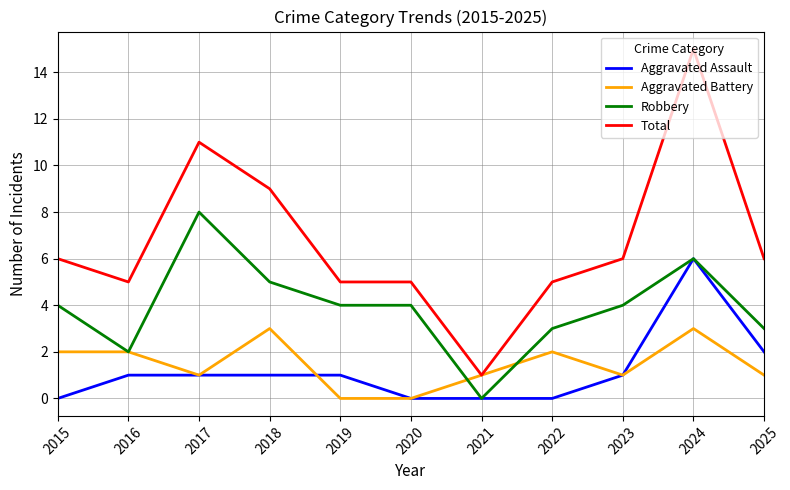

What are all the series names shown in the legend?

Aggravated Assault, Aggravated Battery, Robbery, Total